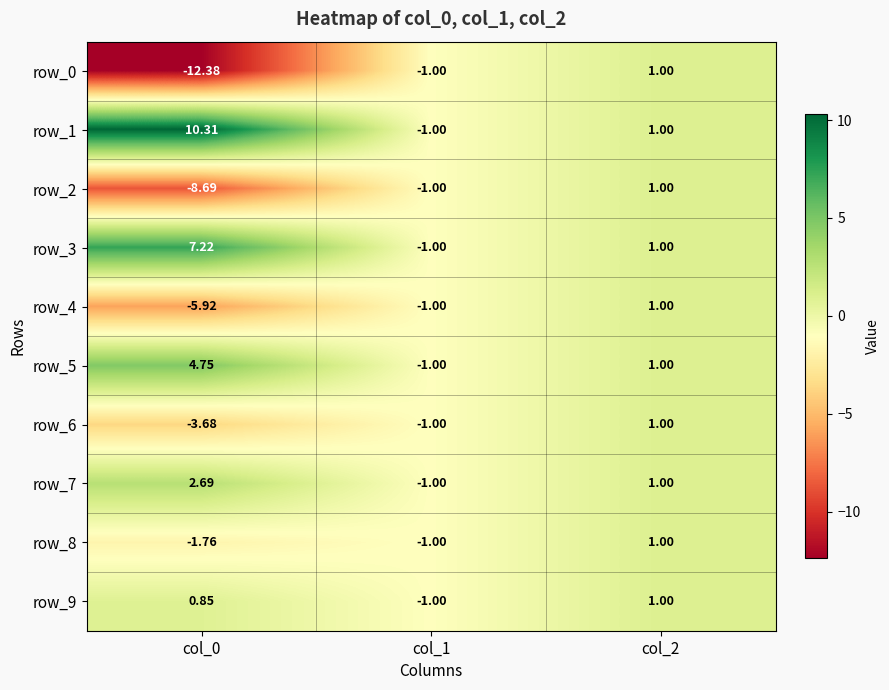

Is the value of row_3 at col_0 greater than the value of row_9 at col_1?

Yes